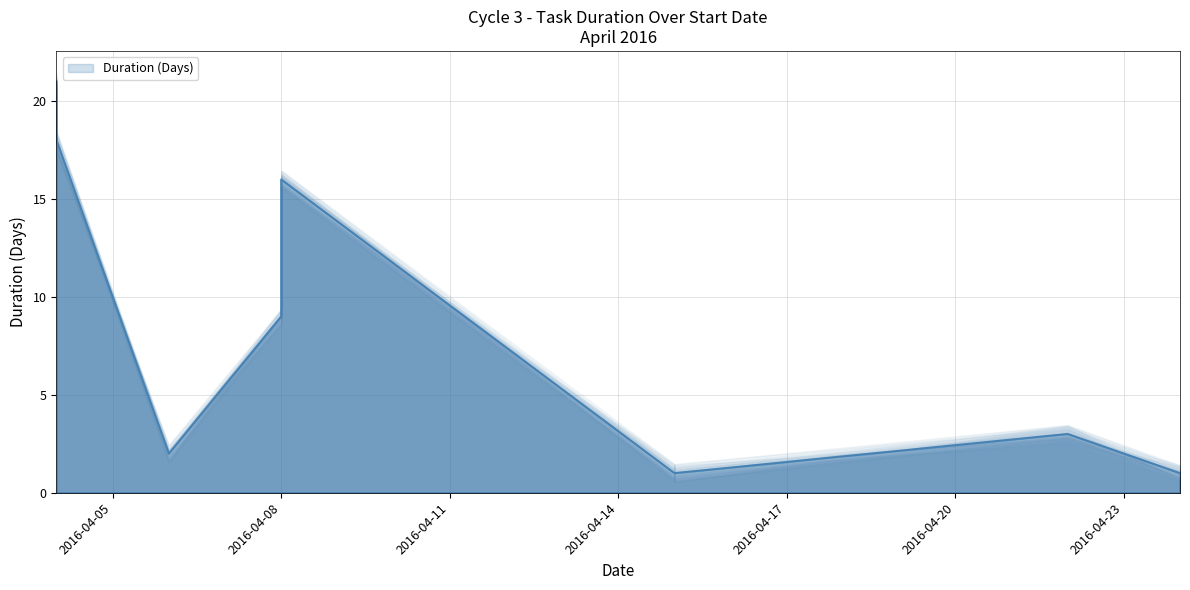

How many data points does each series have?

9